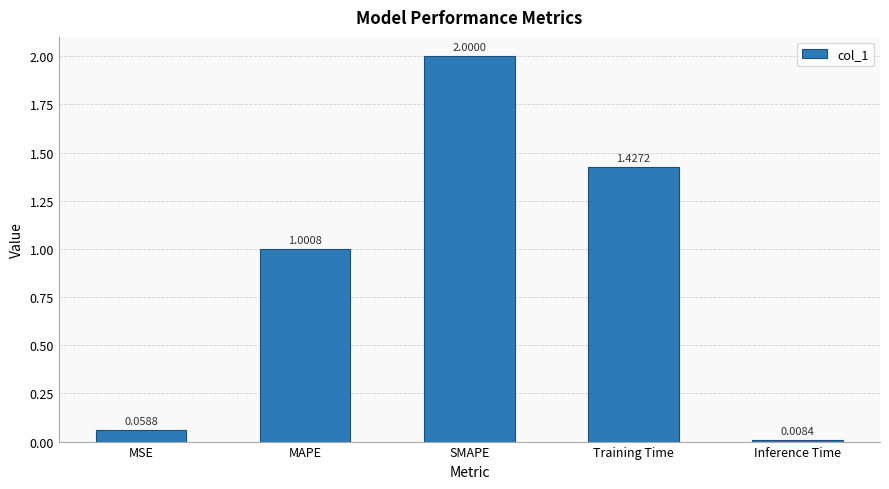

Rank the categories by value from lowest to highest.

Inference Time, MSE, MAPE, Training Time, SMAPE